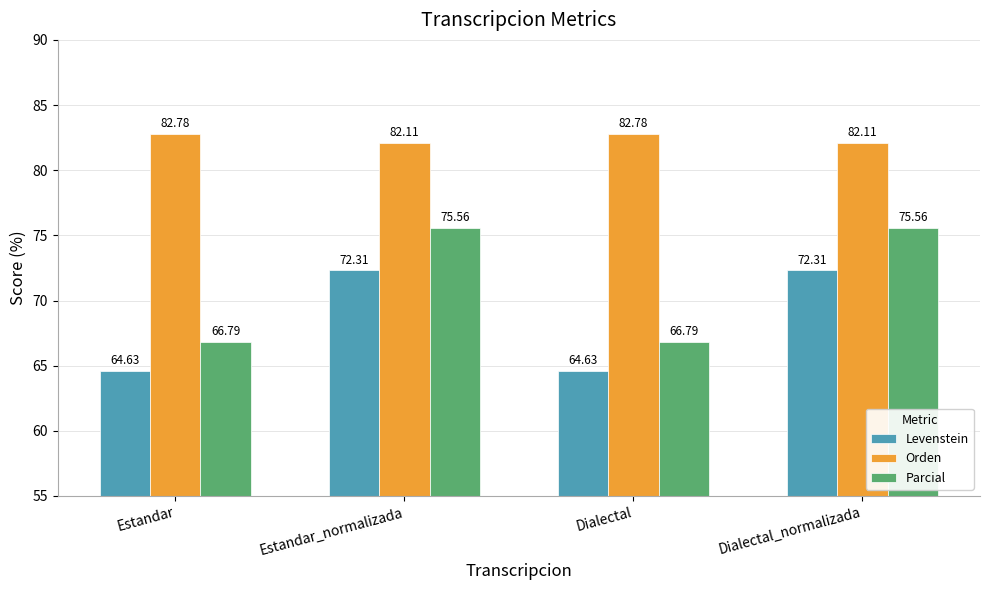

Where does the Levenstein series first go above 72?

Estandar_normalizada